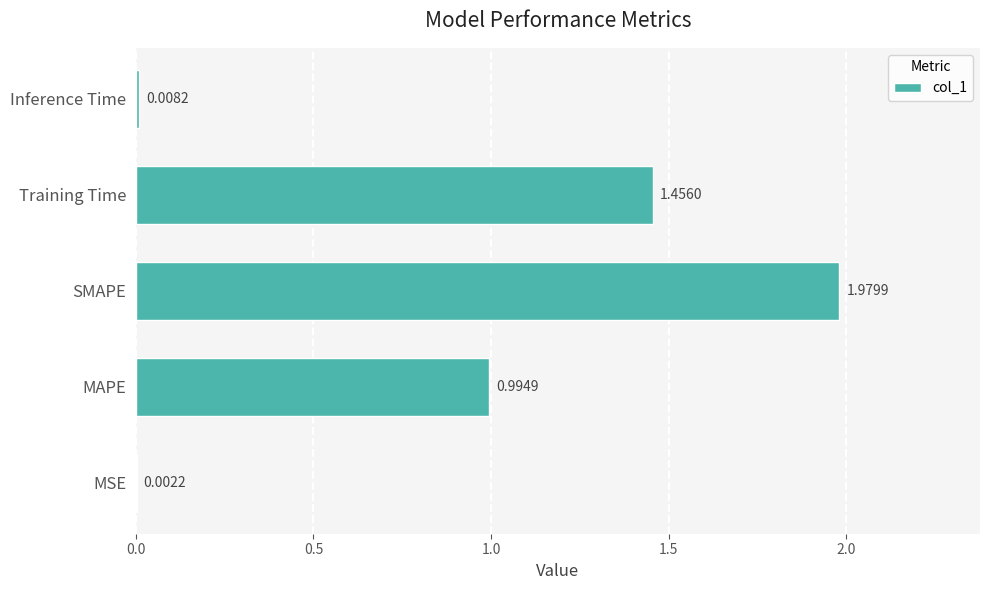

Between MSE and Training Time, which is larger?

Training Time